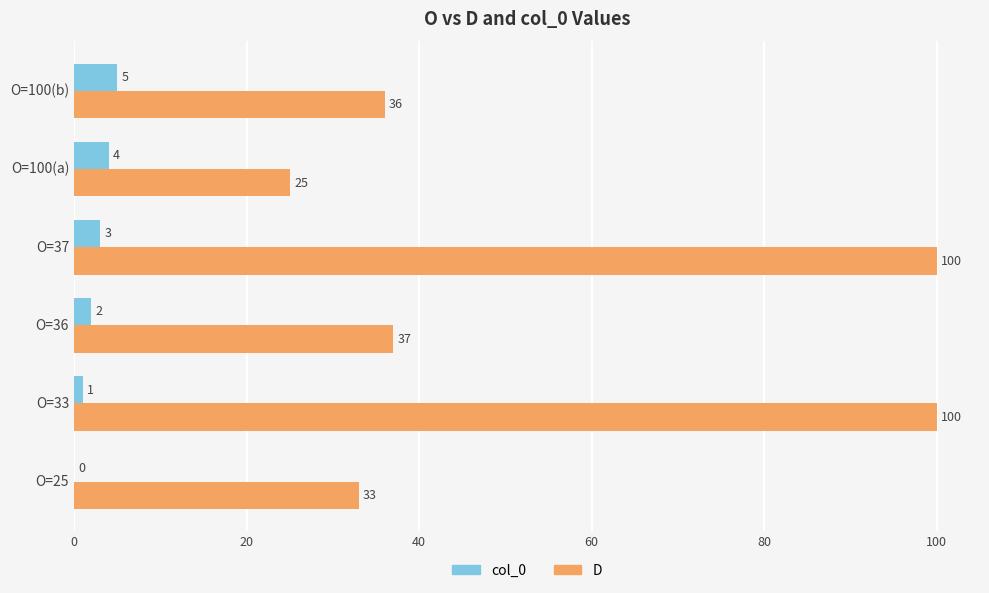

Which series has the largest total across all categories?

D